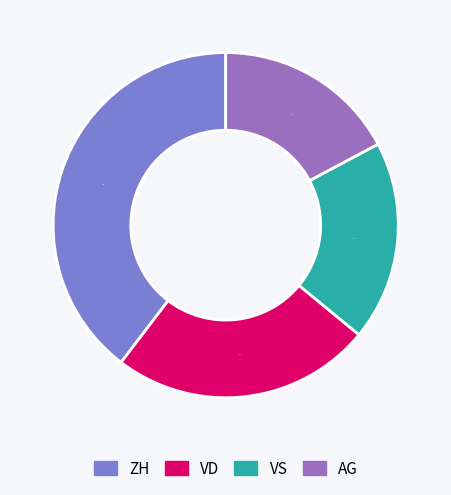

To the nearest percent, what is the average slice percentage?

25%